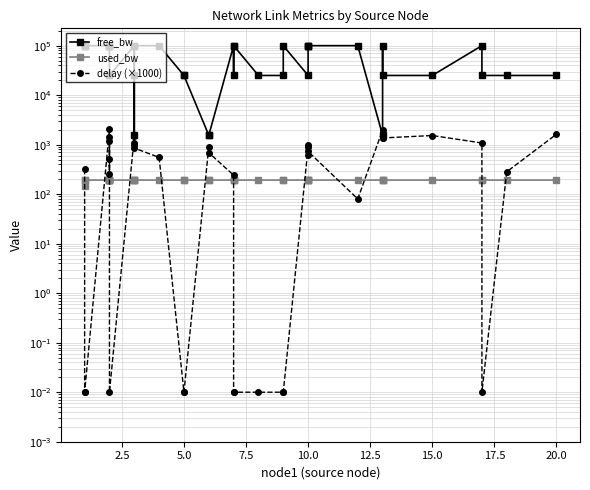

Which series has the largest total across all categories?

free_bw